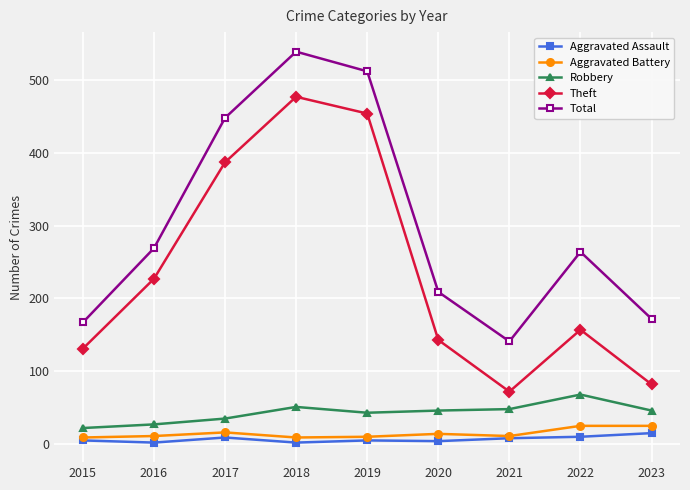

What is the value of the Aggravated Assault point at the 7th from the left?

8